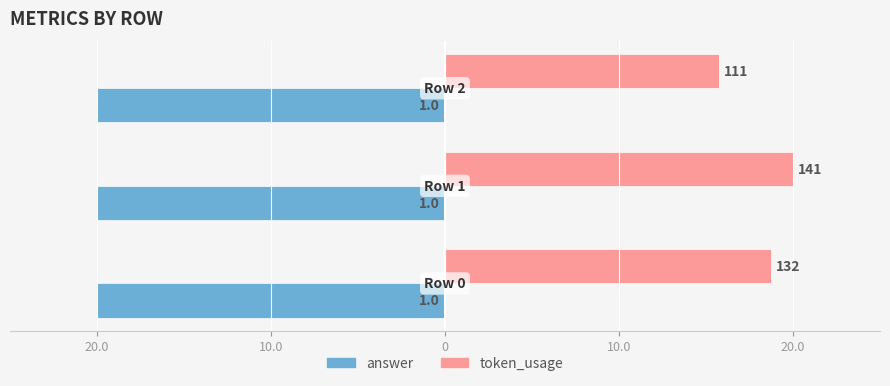

What are all the series names shown in the legend?

answer, token_usage